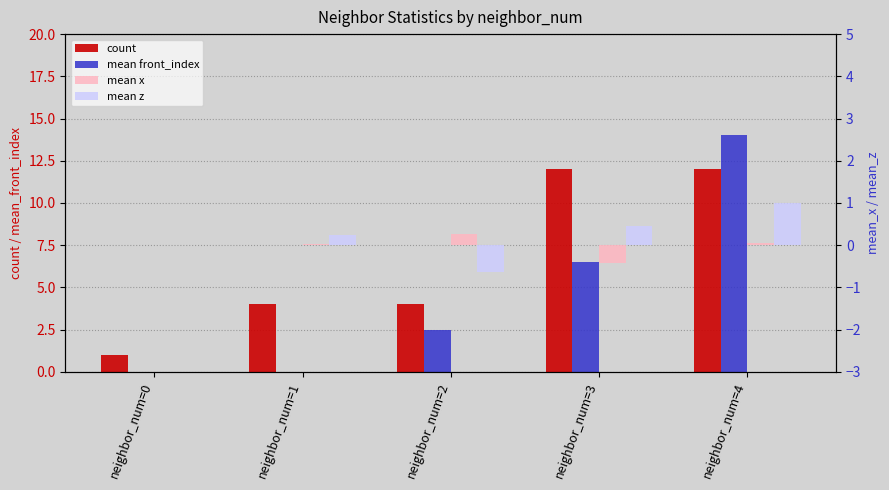

How many groups of bars are there?

5